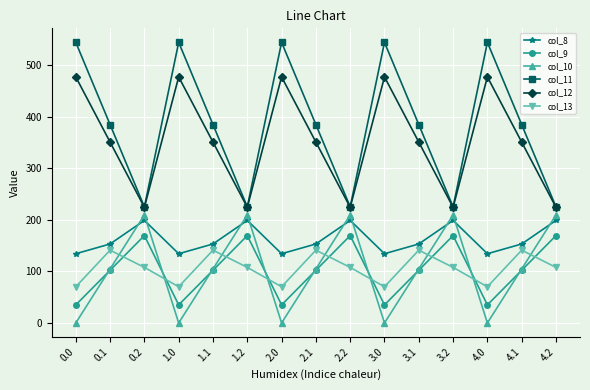

Between 4.1 and 4.2, which series saw the biggest shift?

col_11